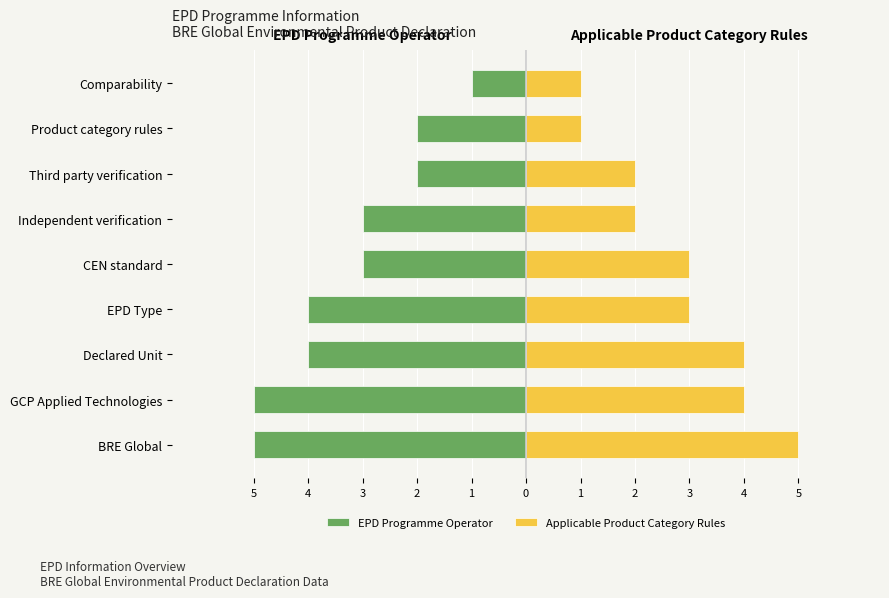

What is the spread (max minus min) of values at 2?

7